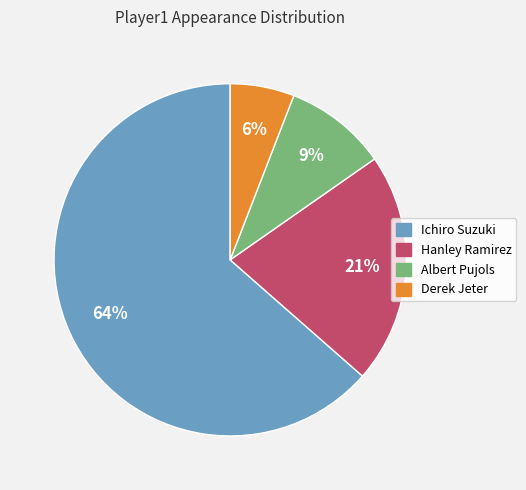

What percentage is the Albert Pujols slice, to the nearest percent?

9%